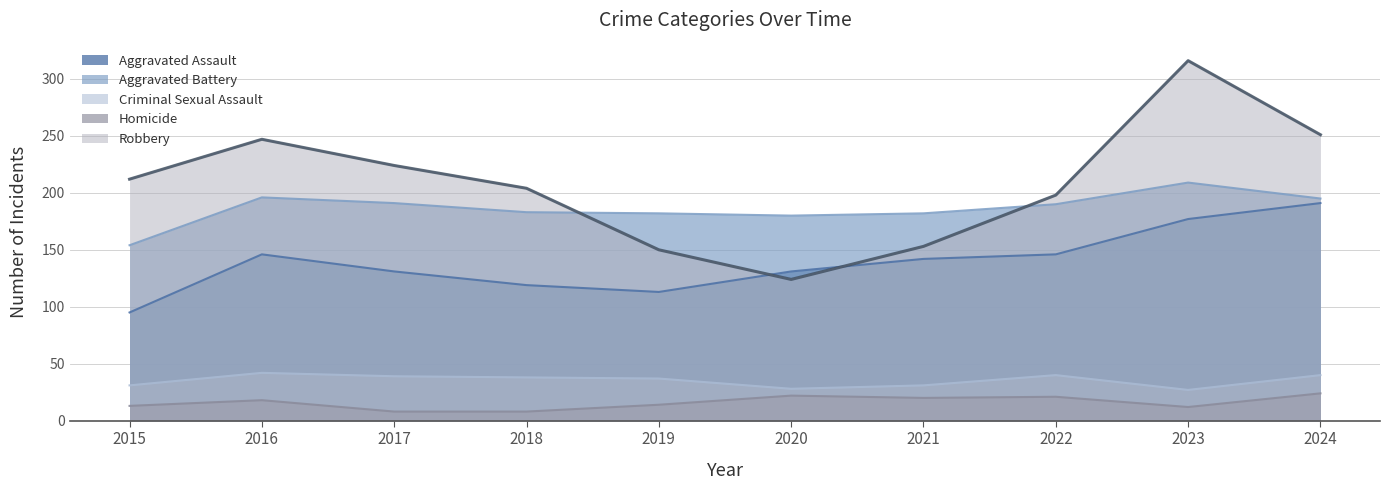

How many interior local peaks does the Robbery series have?

2